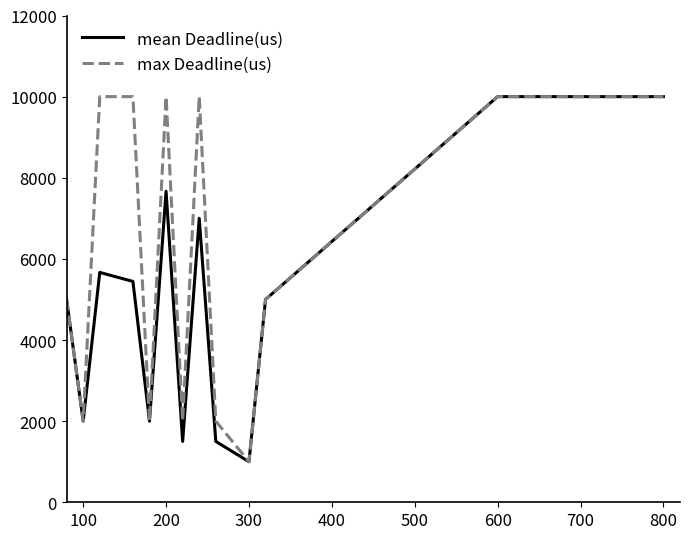

Rank the series by their average value, from highest to lowest.

max Deadline(us), mean Deadline(us)